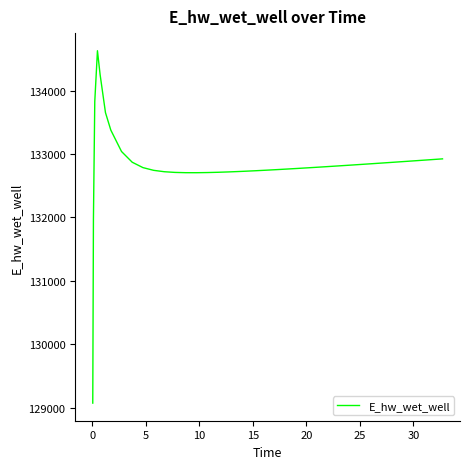

What is the sum of all values?

5313136.4